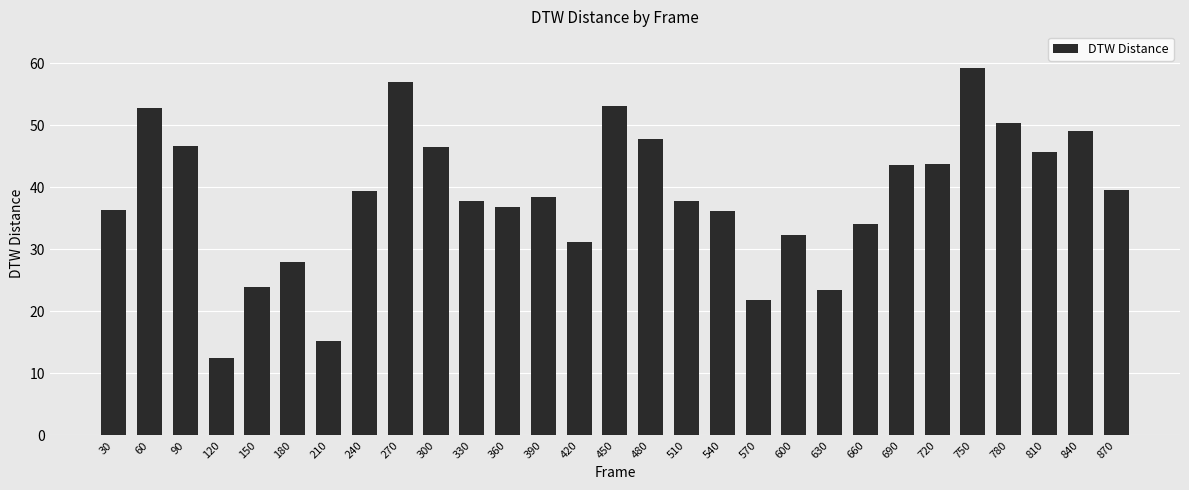

Which label corresponds to the smallest value in the chart?

120